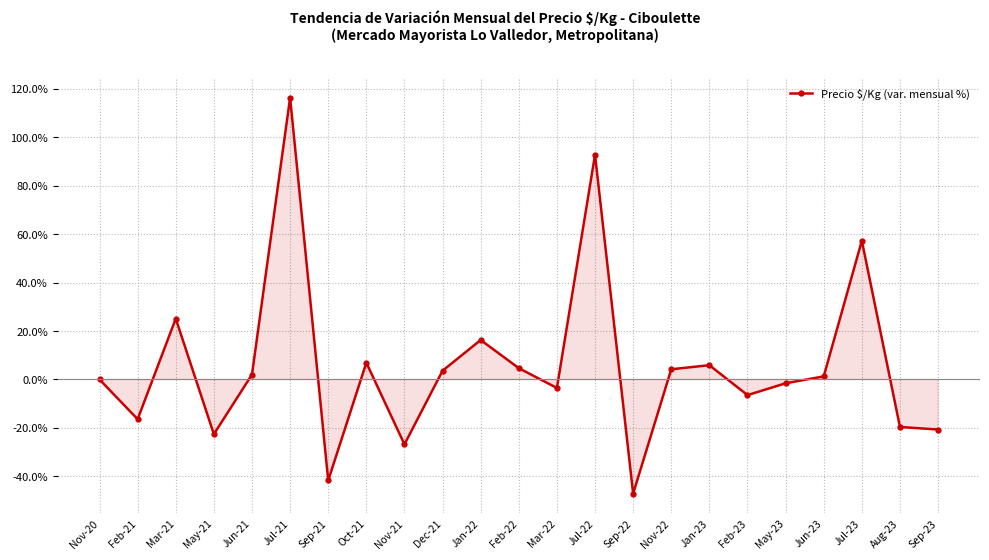

Where is the first local minimum?

Feb-21